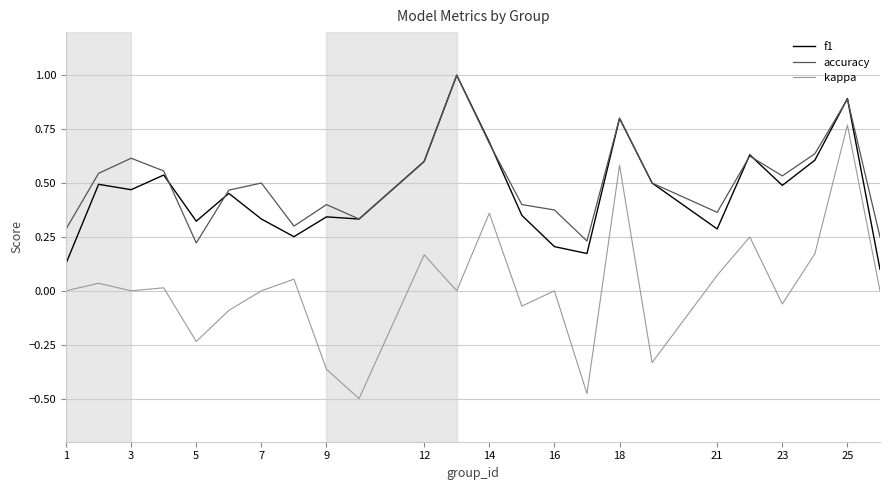

True or false: accuracy and kappa intersect in this chart.

False